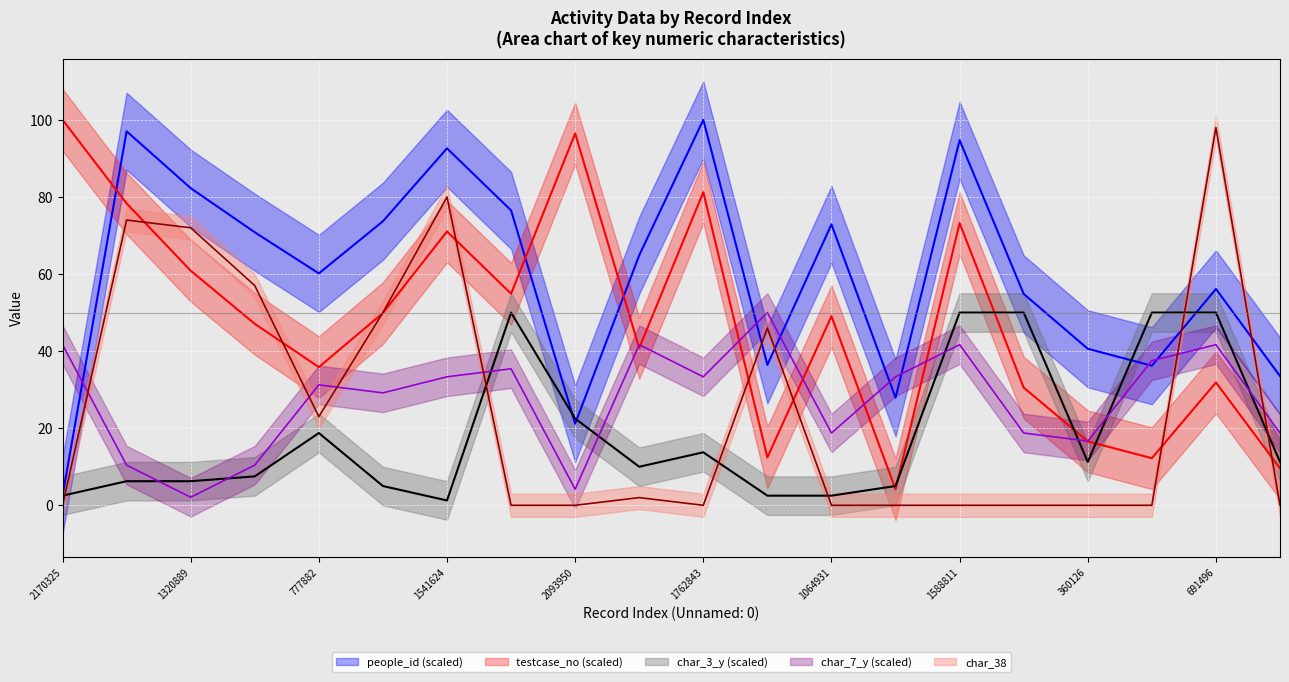

At which category does testcase_no reach its first local valley?

777882